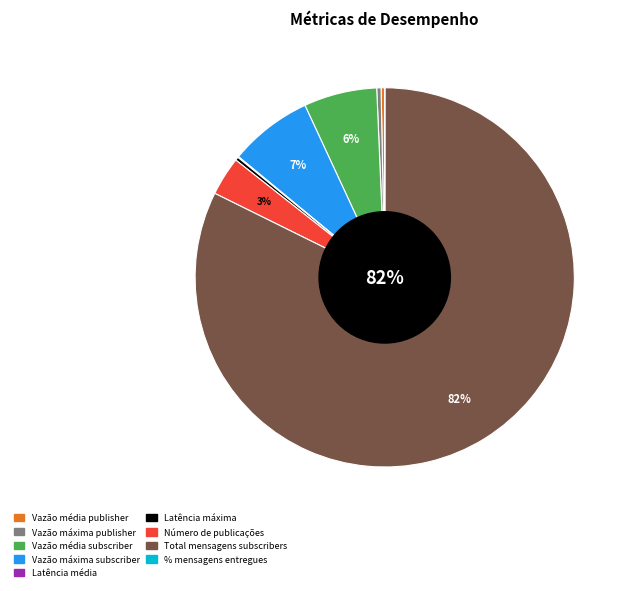

What is the majority slice?

Total mensagens subscribers